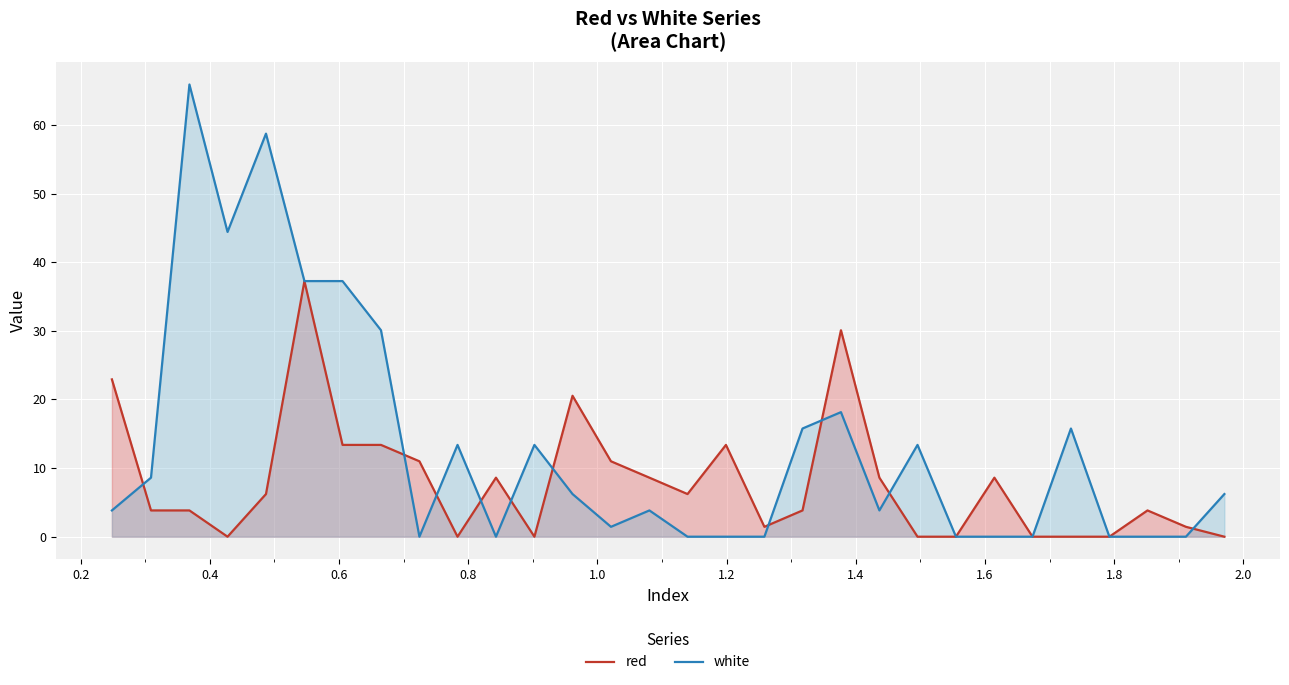

What is the maximum value for red?

37.2